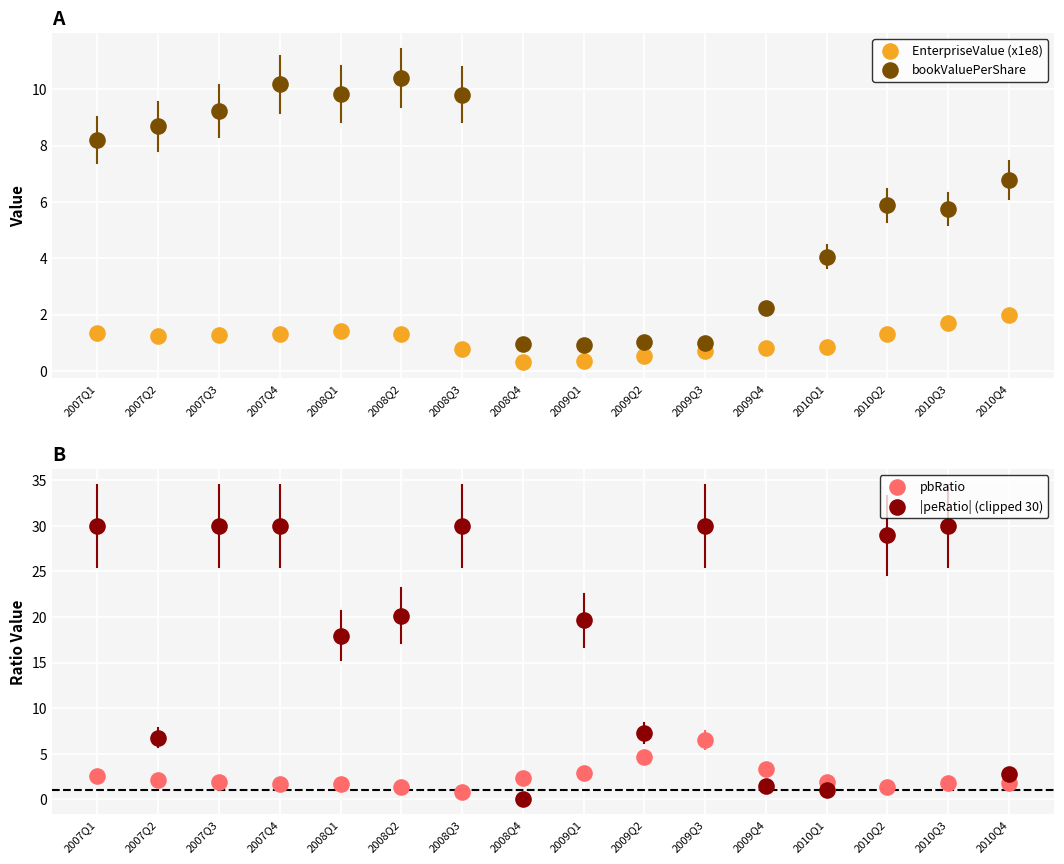

At how many categories does at least one series exceed 22?

7